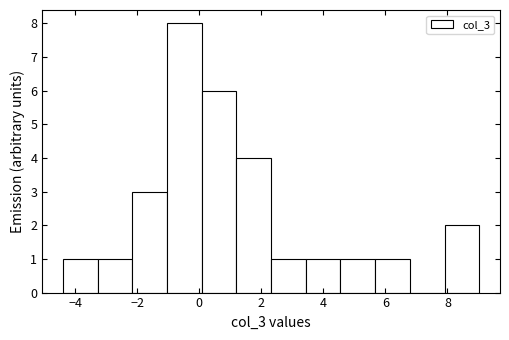

What is the height of the bar covering 4.6 to 5.6 on the x-axis? Neither the bar edges nor the heights are printed on the chart, so give them approximately, as read against the axes.

1